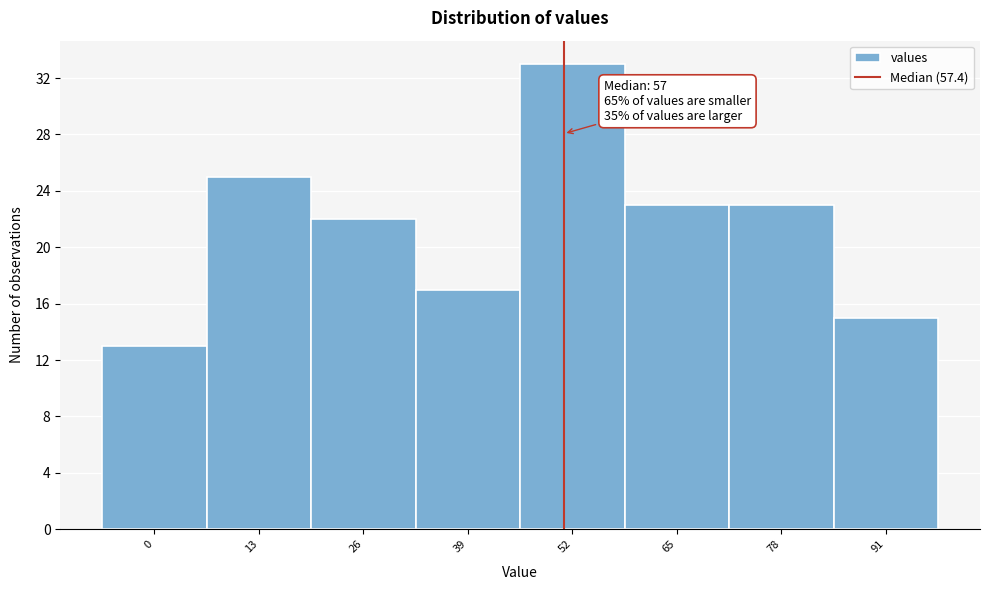

Reading left to right, extract all data points from this chart.

13	25	22	17	33	23	23	15